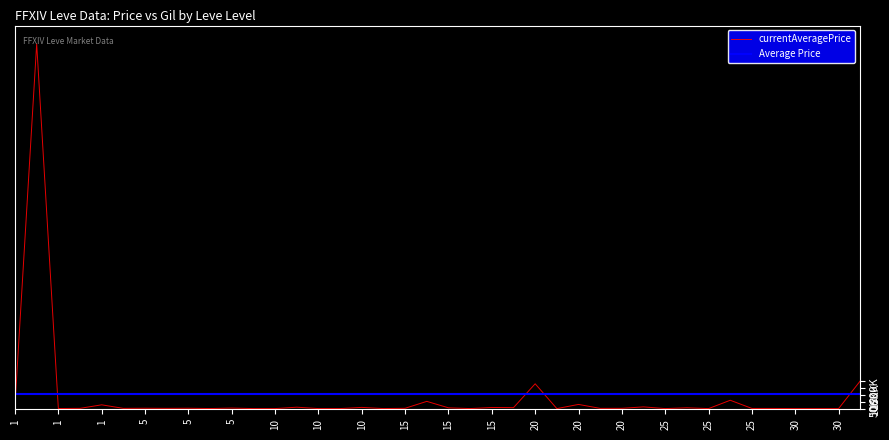

Is this an area chart (filled region under the line)?

No